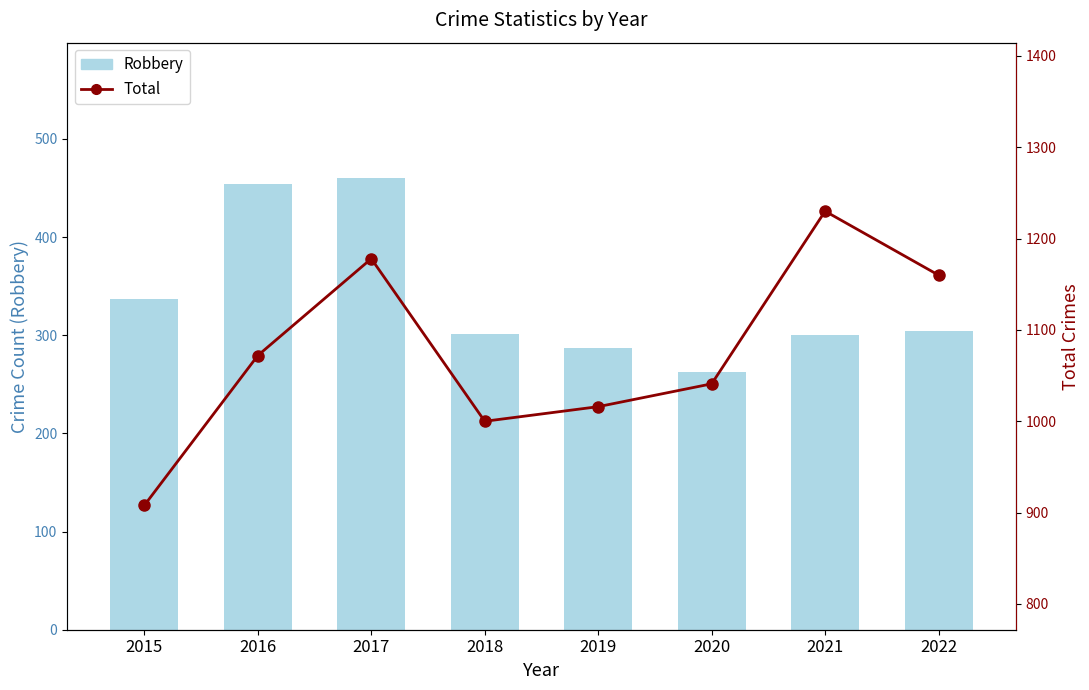

What is the difference between the highest and lowest values at 2018?

699